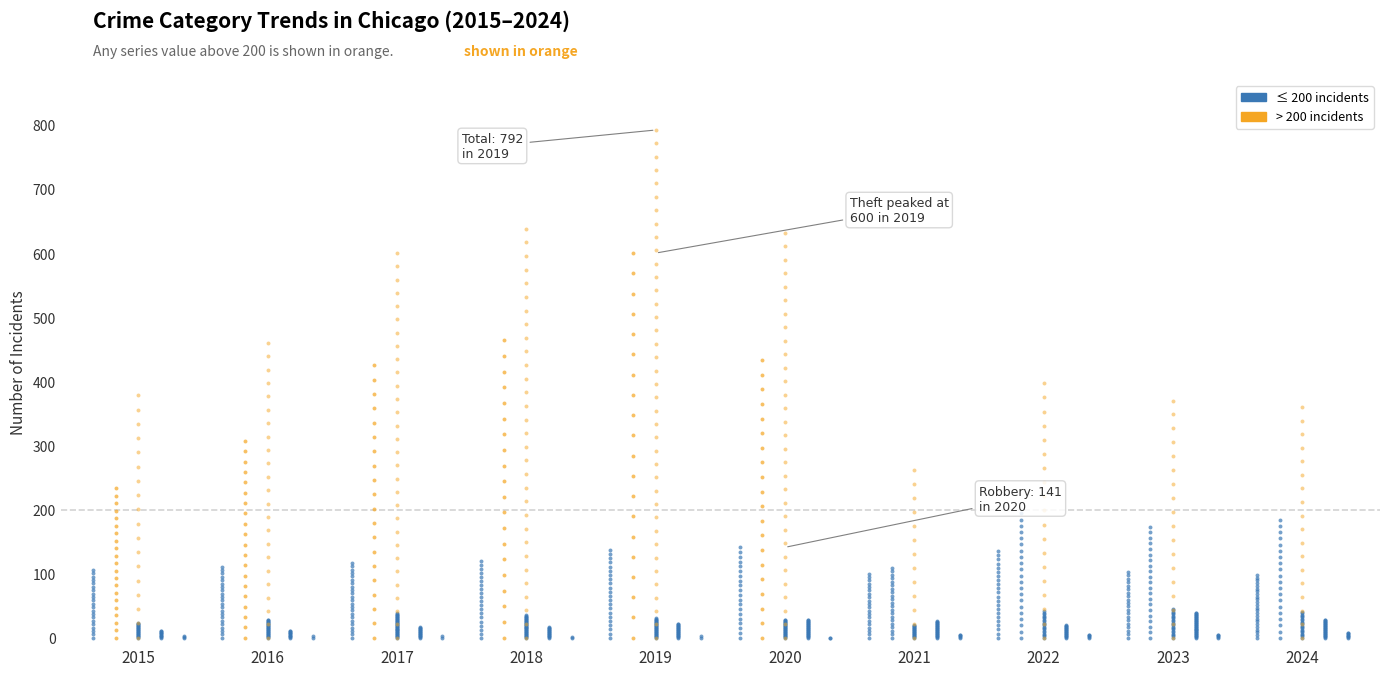

At how many categories does at least one series exceed 752?

1